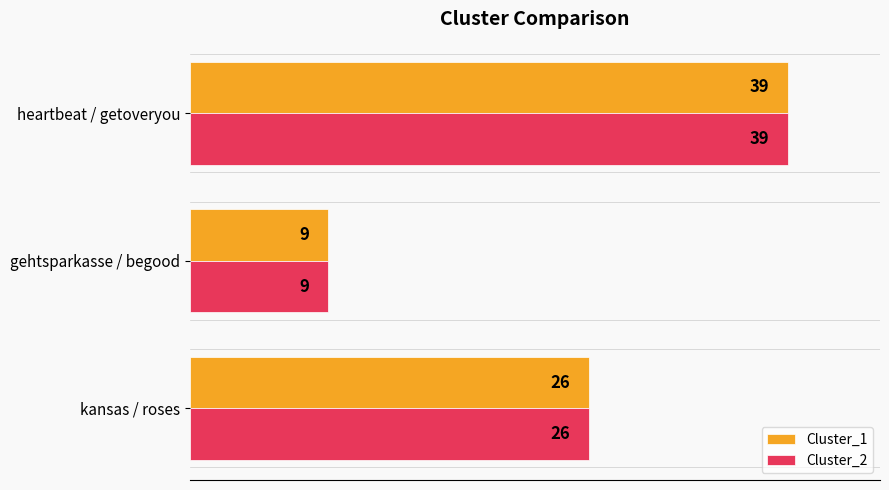

Read the Cluster_1 value at heartbeat / getoveryou.

39